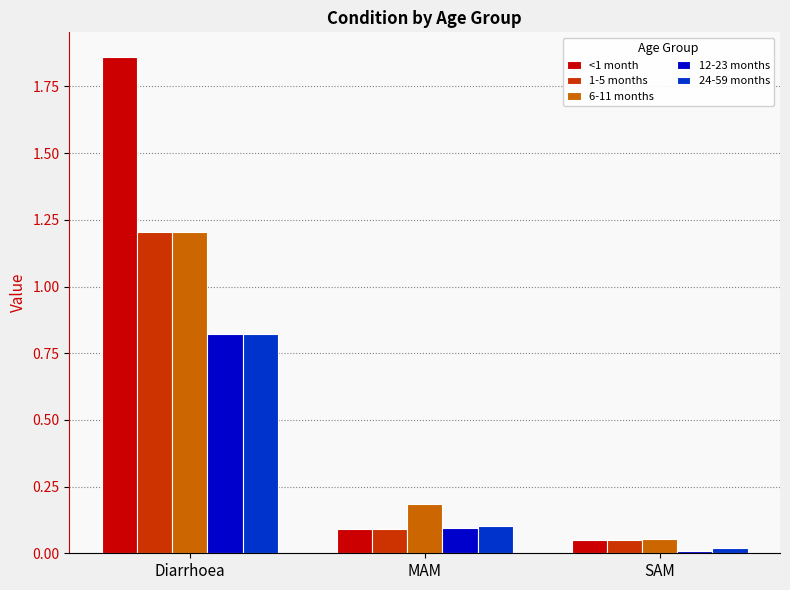

Which series has the largest total across all categories?

<1 month